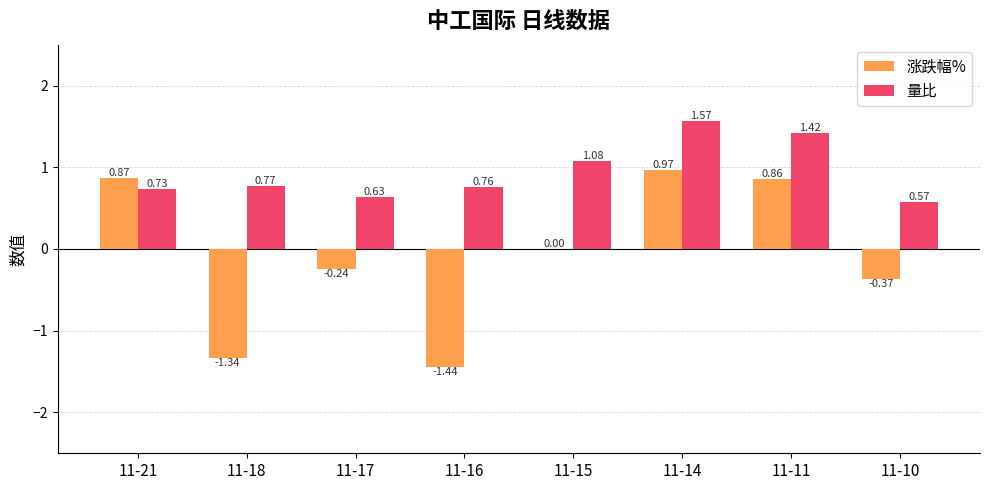

What is the sum of all 量比 values?

7.5